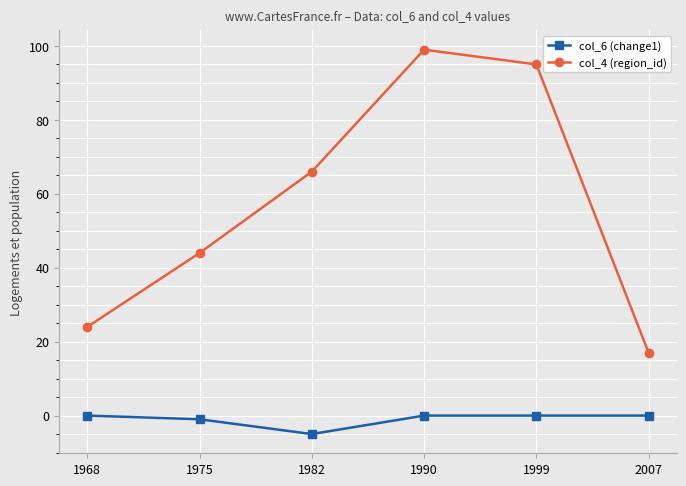

What is the difference between the second highest and second lowest values in the col_6 (change1) series?

1